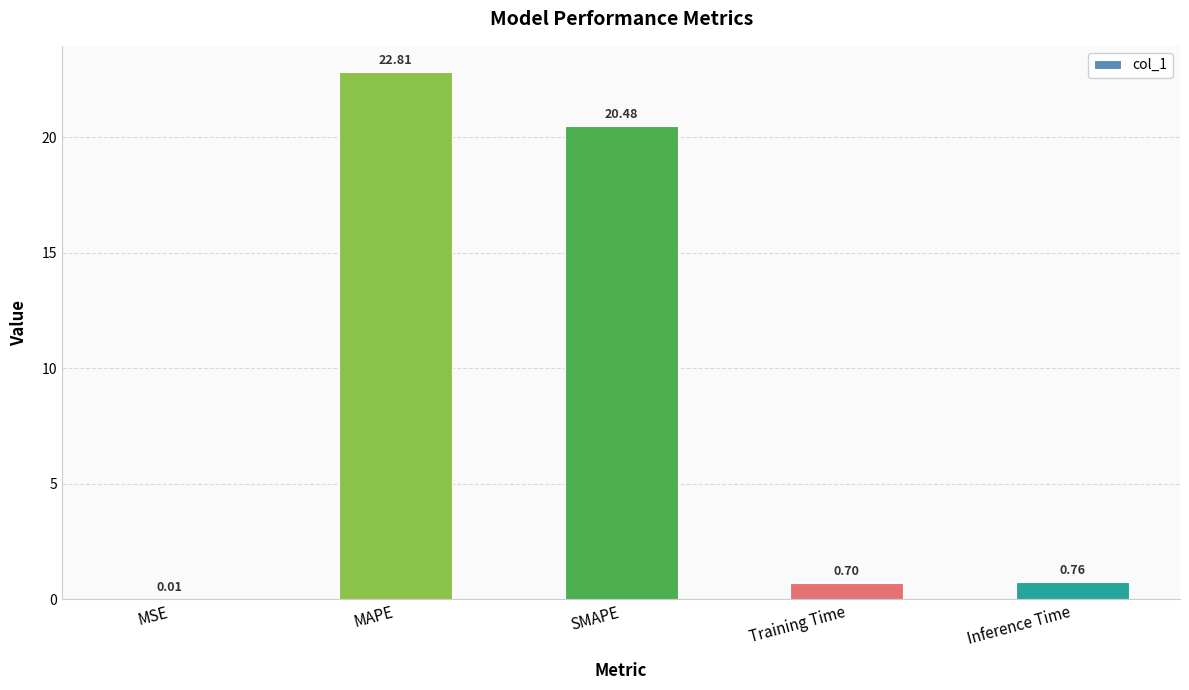

Between SMAPE and Inference Time, which is larger?

SMAPE